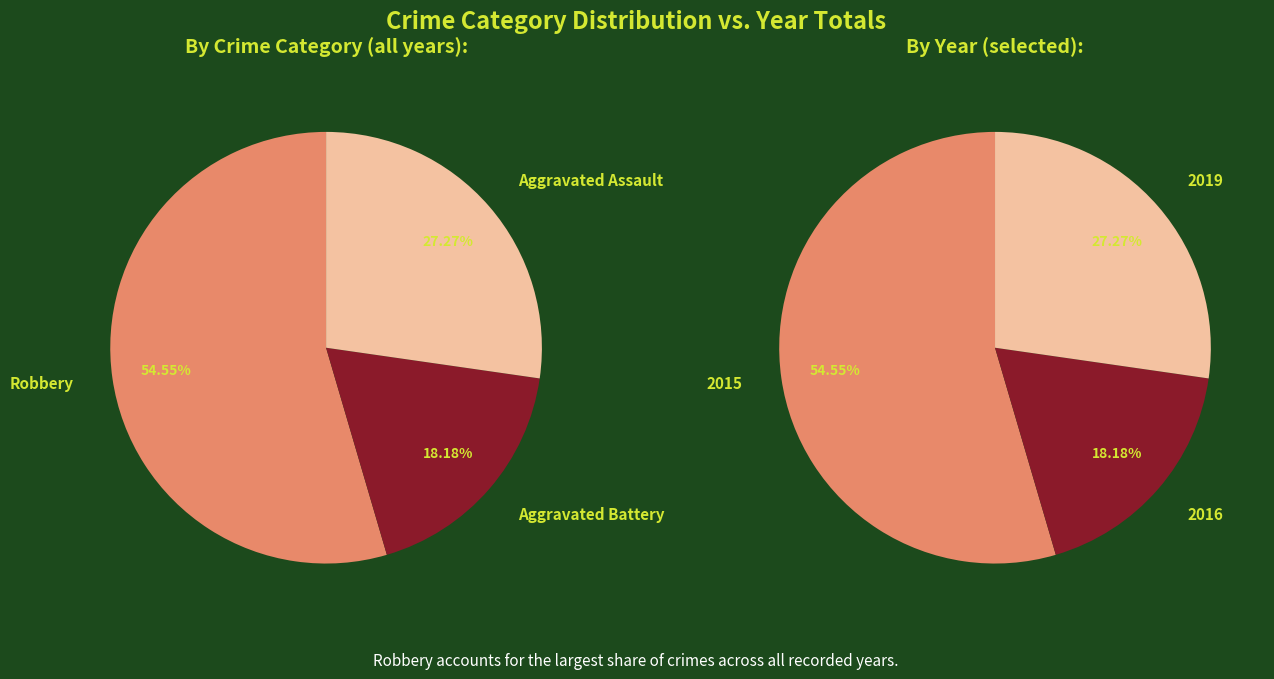

Is it true that Aggravated Battery is 18% of the pie?

True